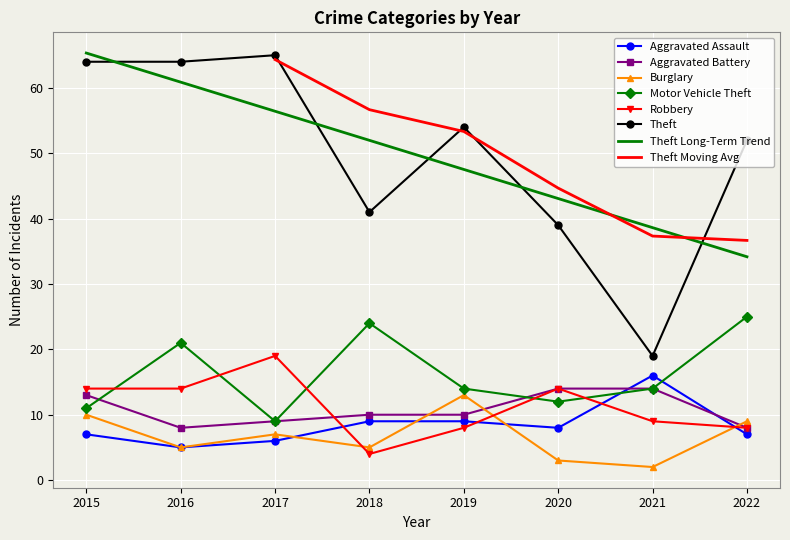

True or false: Aggravated Assault and Aggravated Battery cross at least once.

True